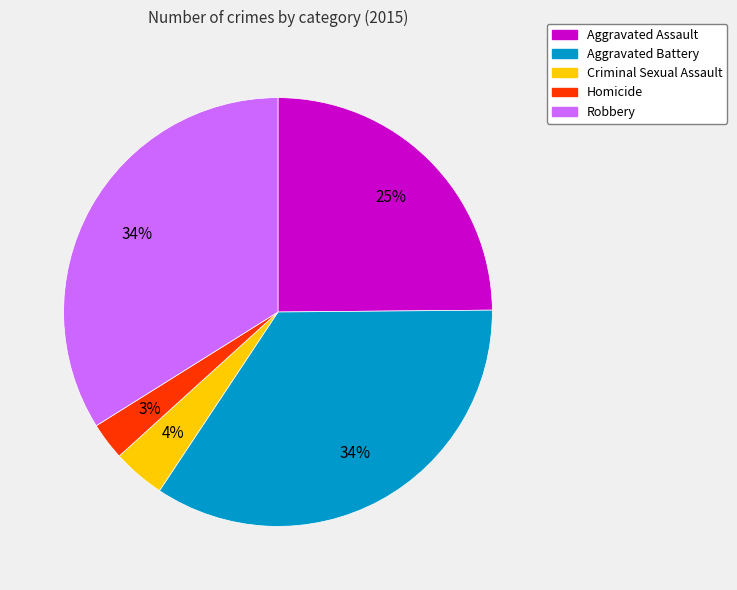

To the nearest percent, what is the combined percentage of Criminal Sexual Assault and Aggravated Battery?

38%